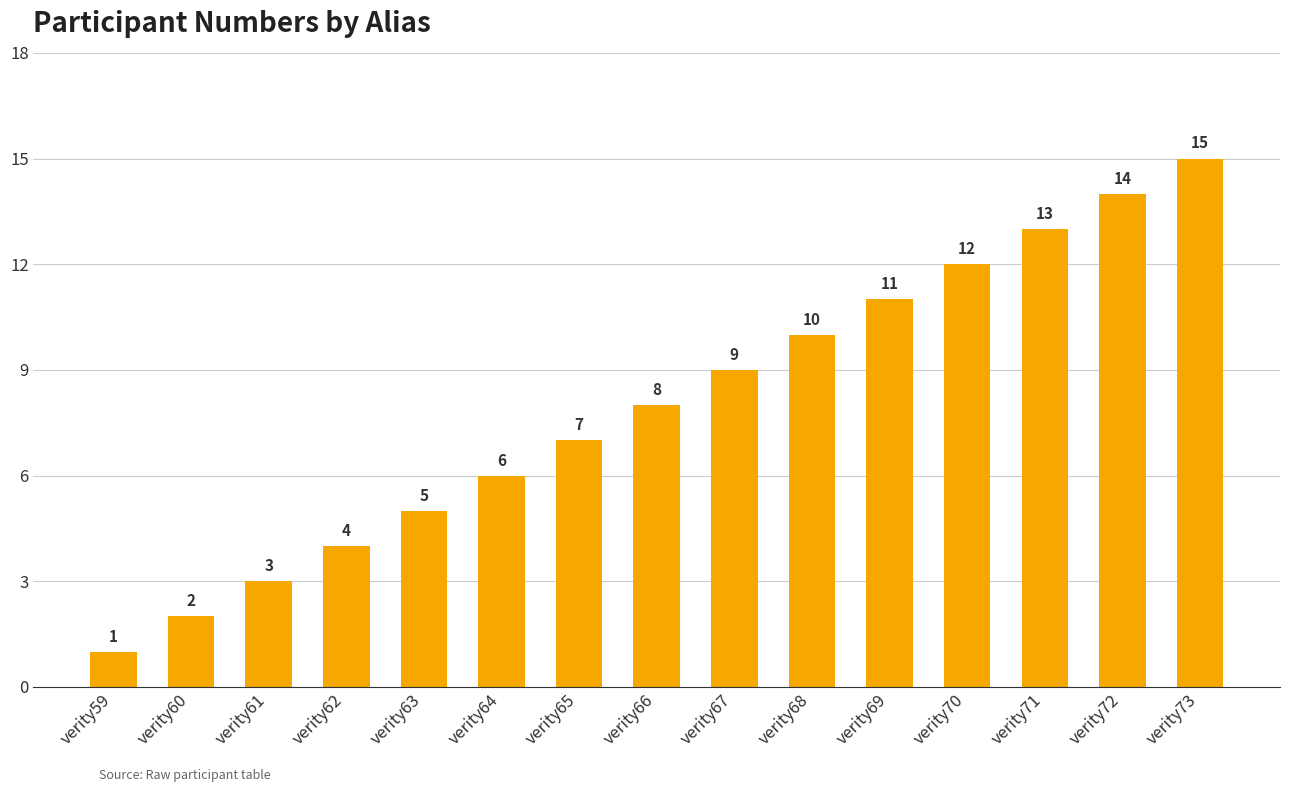

Does the chart contain any negative values?

No